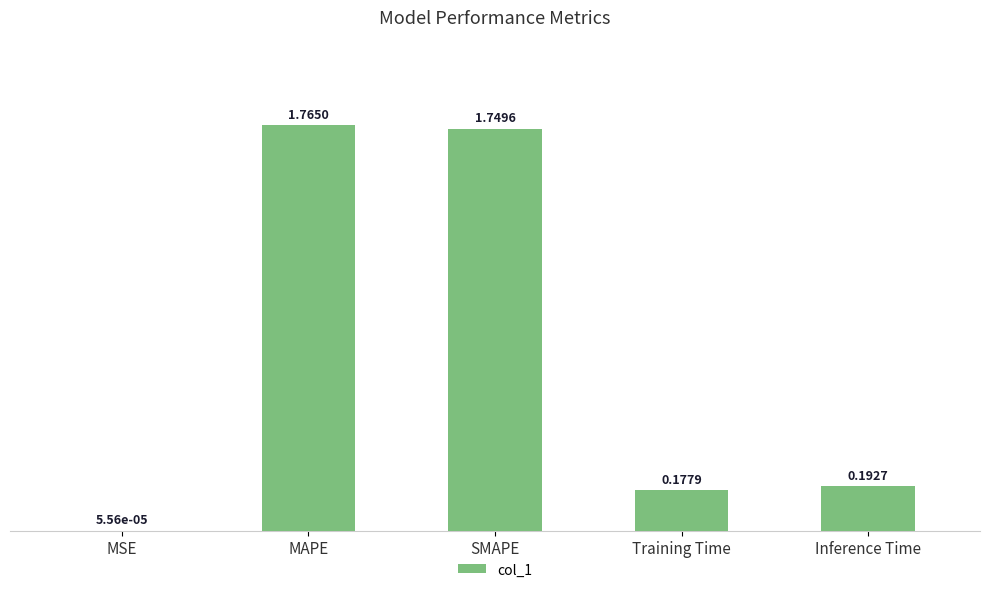

What is the sum of all values?

3.9